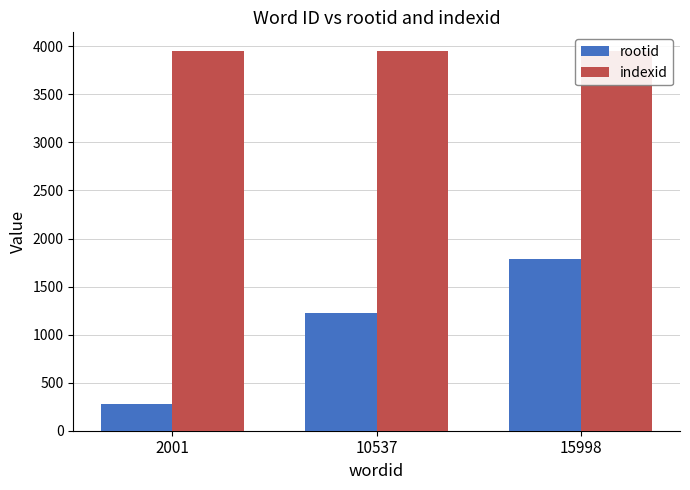

What is the value of the rootid bar at the 3rd from the left?

1789